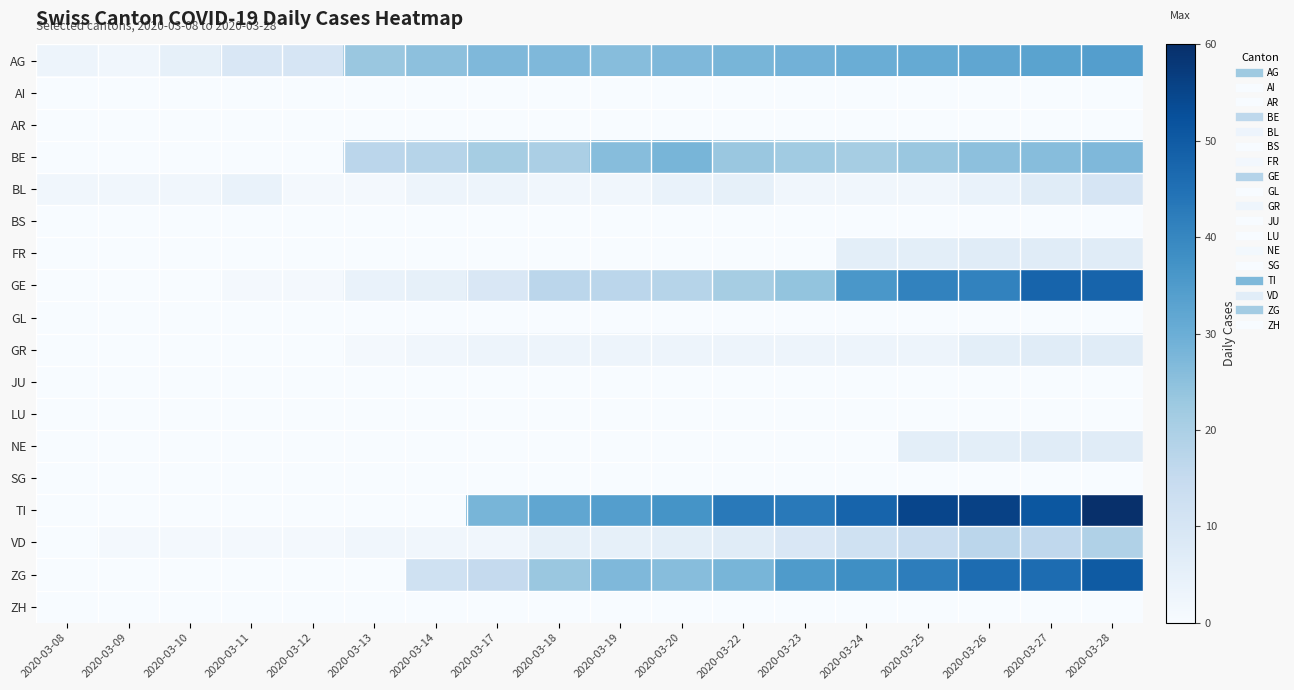

Count the number of categories in the chart.

18